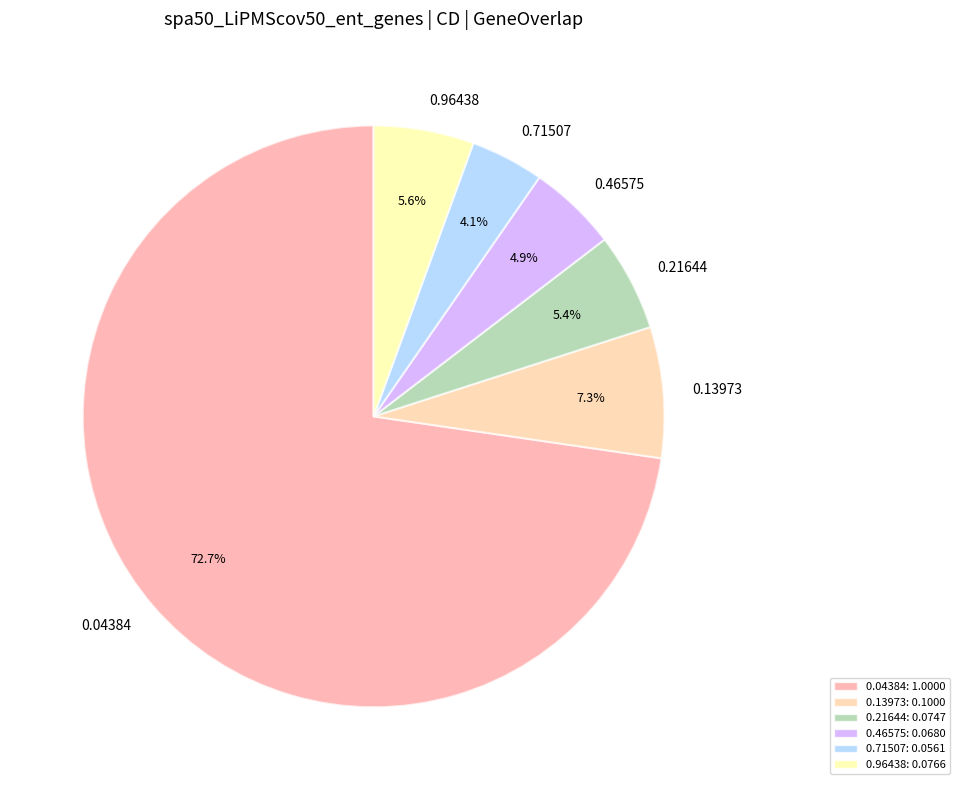

Which has a higher value, 0.71507 or 0.04384?

0.04384